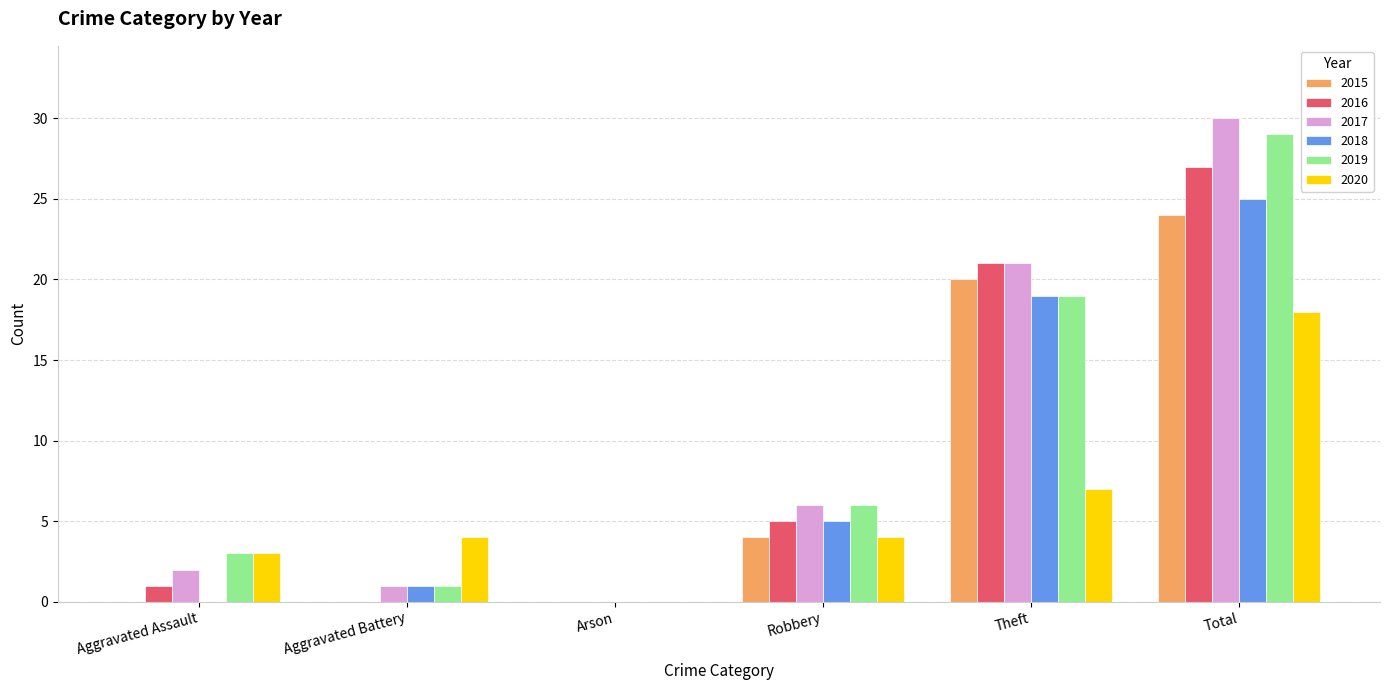

Is it true that 2016 equals 1 at Aggravated Assault?

True